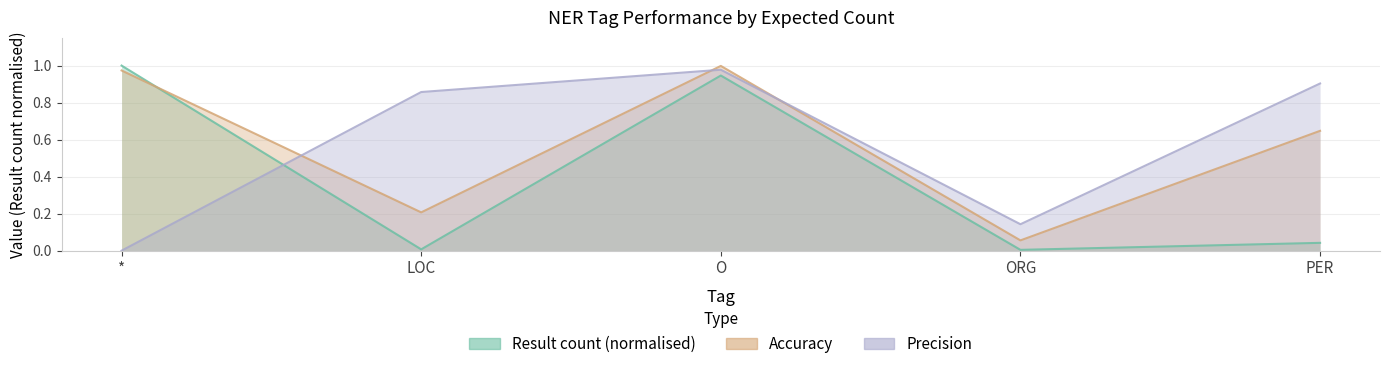

Does the chart display data point markers on the line(s)?

No